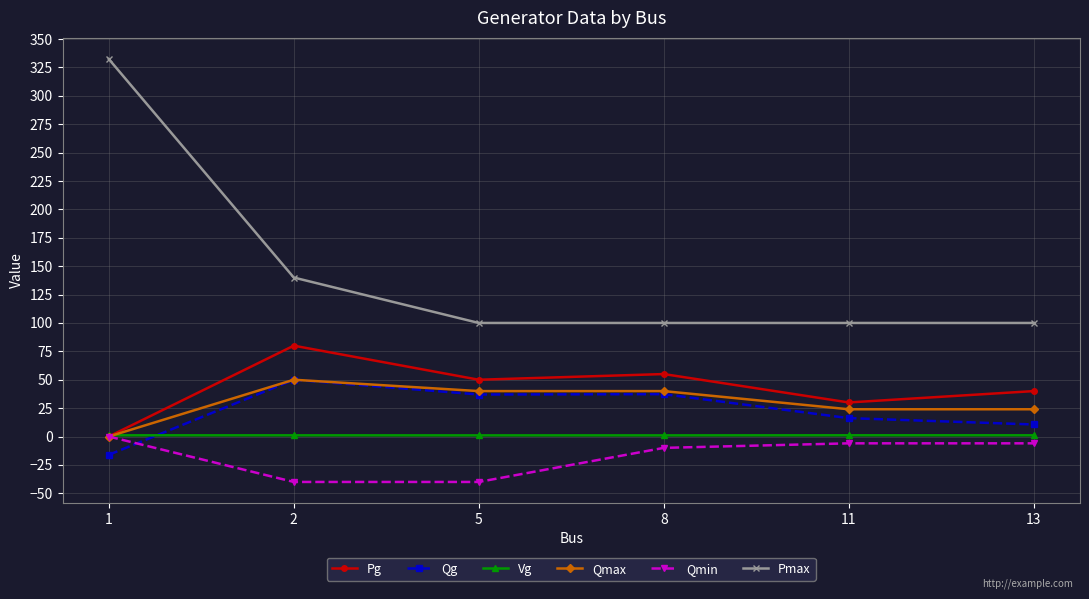

Which series has the largest range (max minus min)?

Pmax